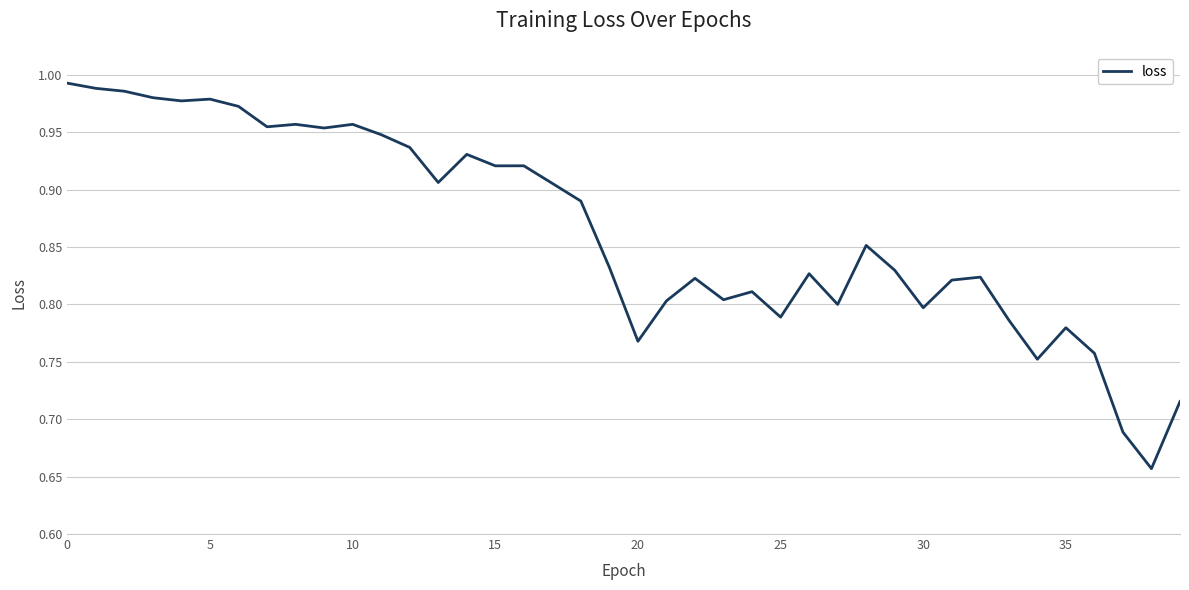

What is the difference between the maximum and minimum values?

0.3